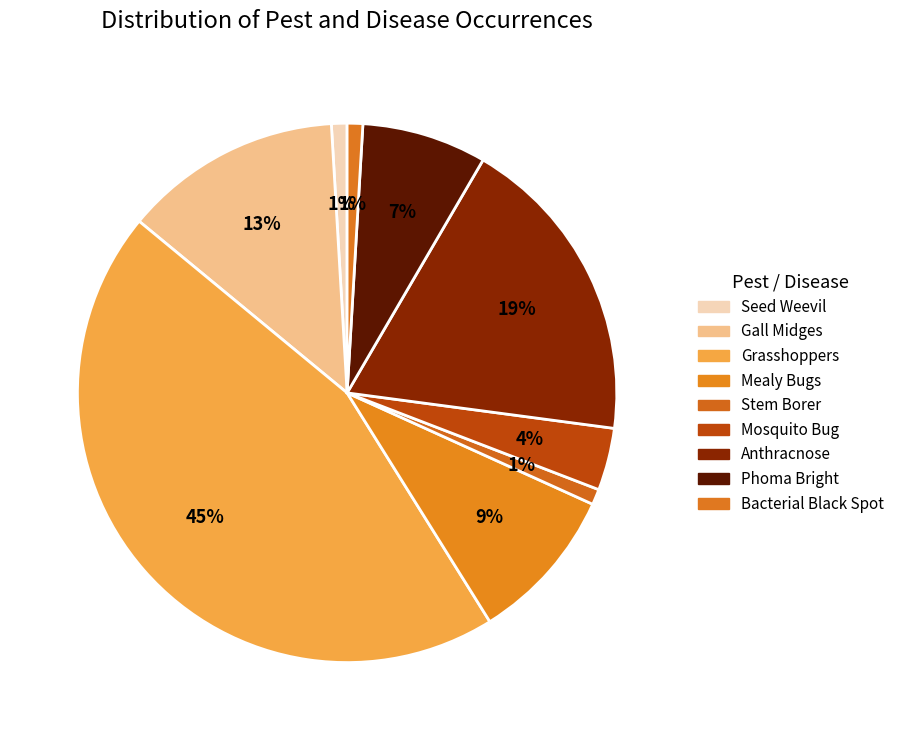

Count the number of slices in the pie.

9